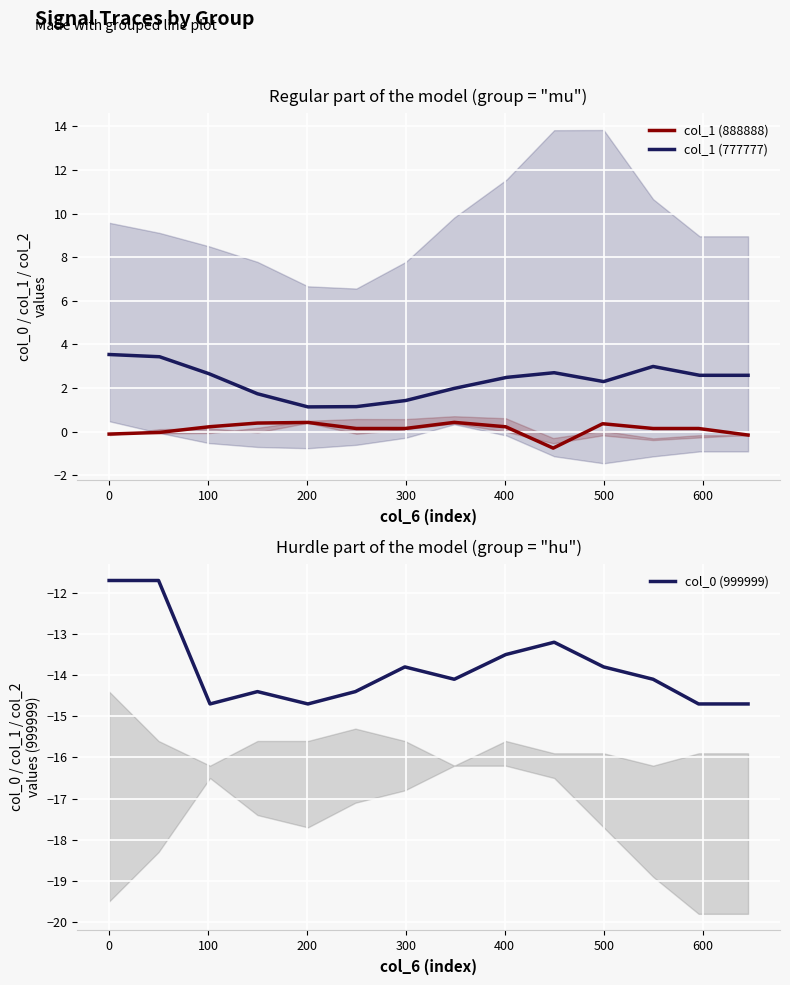

How many data points does each series have?

14